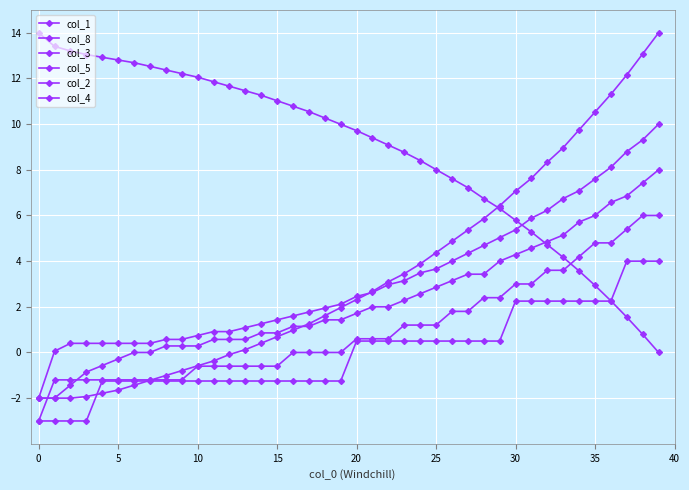

True or false: col_4 and col_5 cross at least once.

False